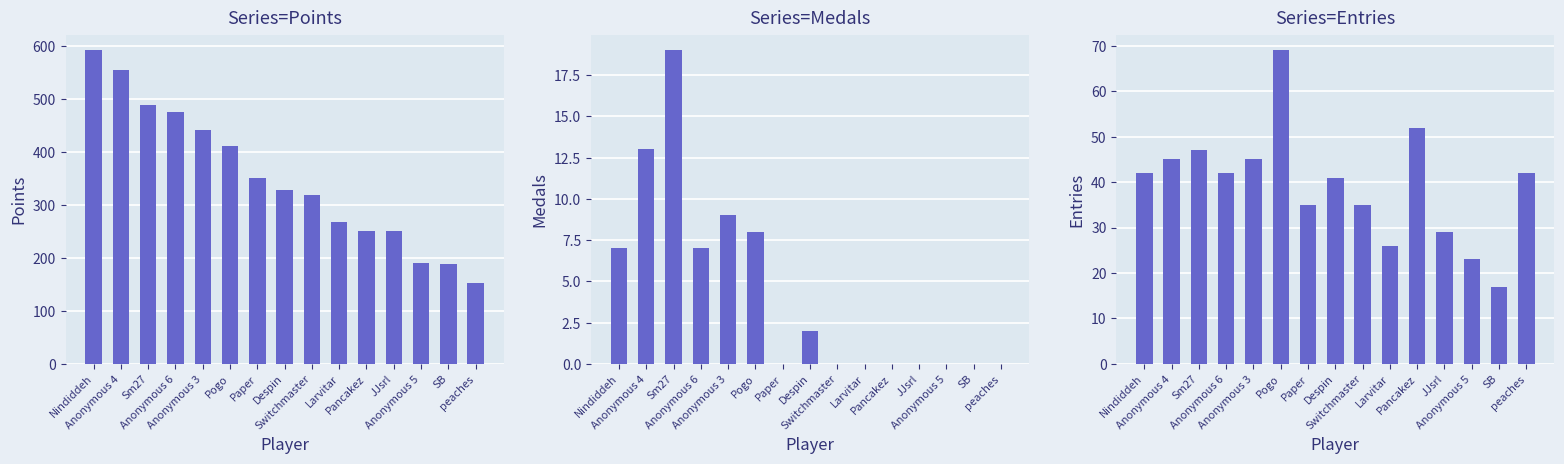

What is the value of the Points bar at the 11th from the left?

251